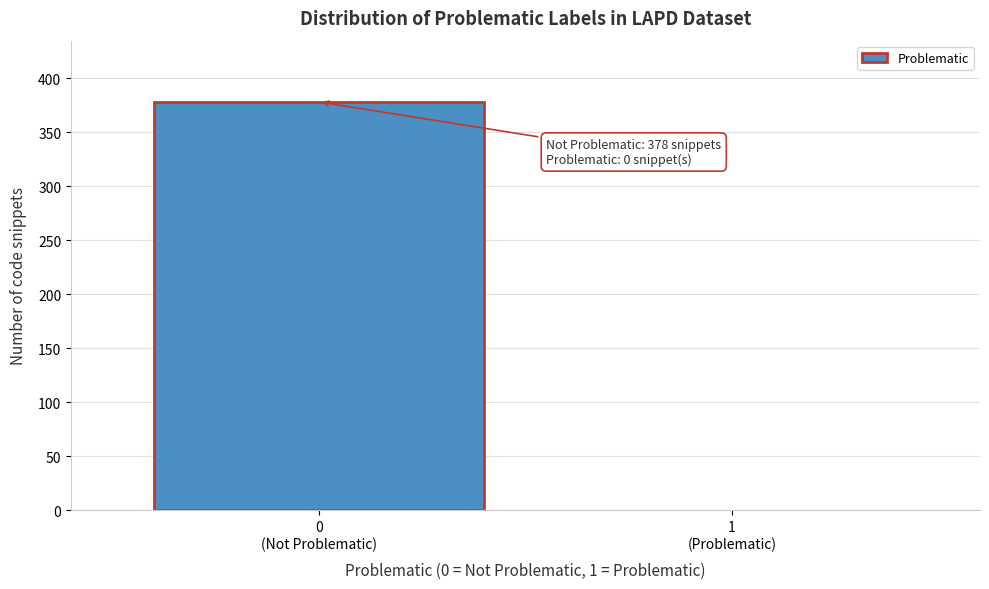

What is the sum of all values?

378